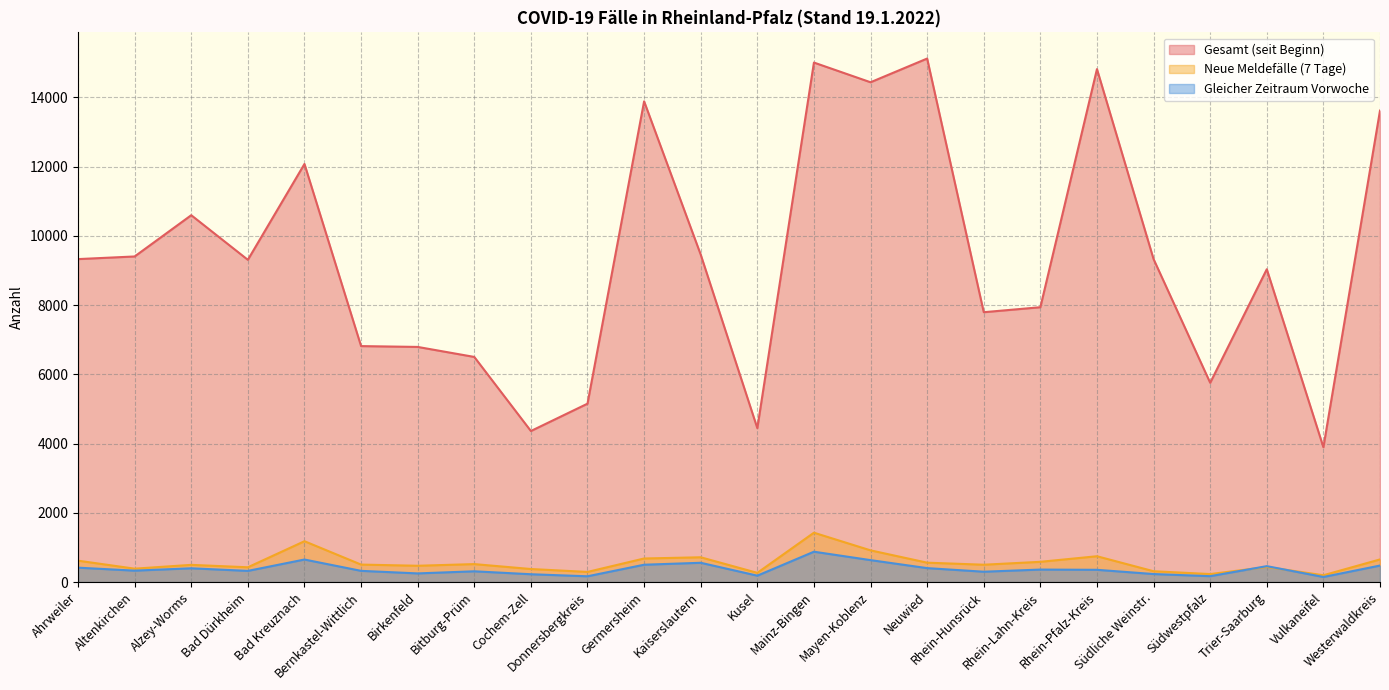

Reading left to right, list all the values displayed in this chart.

Gesamt (seit Beginn): 9329	9405	10597	9308	12077	6816	6792	6503	4363	5153	13886	9458	4446	15006	14437	15122	7795	7939	14817	9329	5756	9036	3895	13618
Neue Meldefälle (7 Tage): 618	387	497	427	1180	505	471	519	377	293	681	716	266	1426	916	560	501	585	746	313	231	436	197	654
Gleicher Zeitraum Vorwoche: 416	330	398	323	651	324	250	311	226	167	501	557	185	877	634	403	299	361	354	232	170	460	147	477